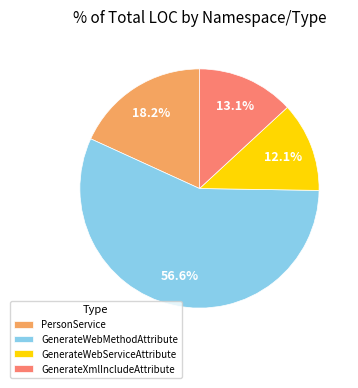

How many segments does this pie chart have?

4